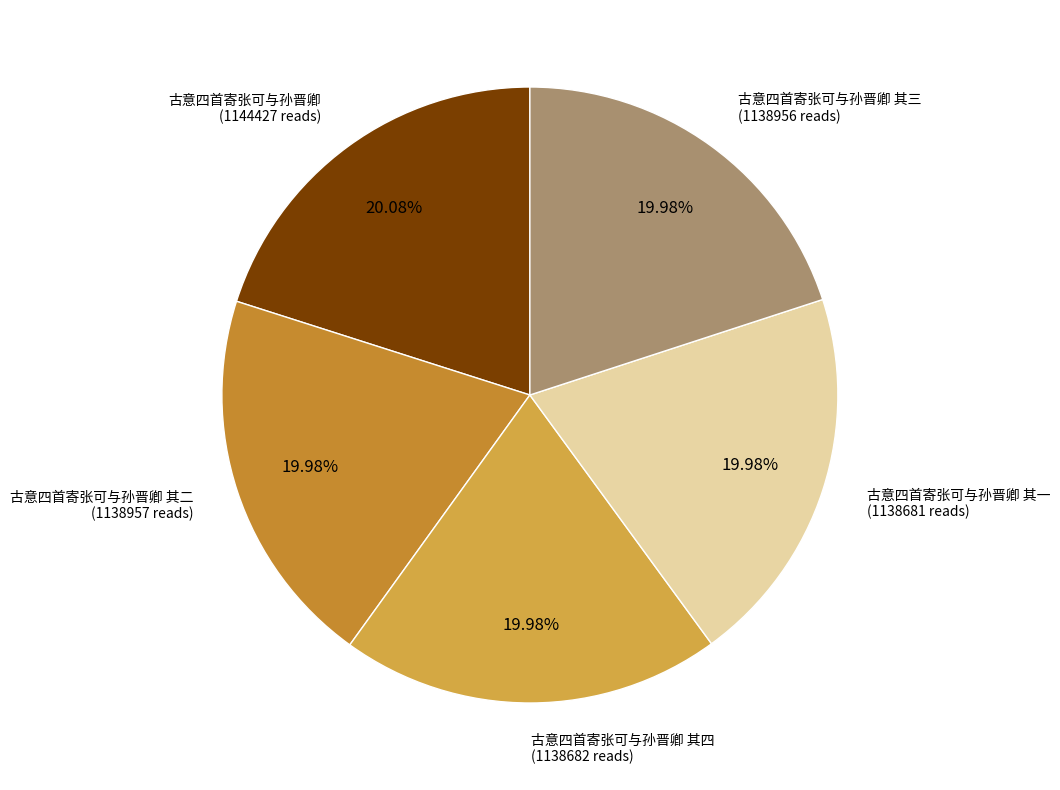

Is there any slice that represents more than half of the pie?

No